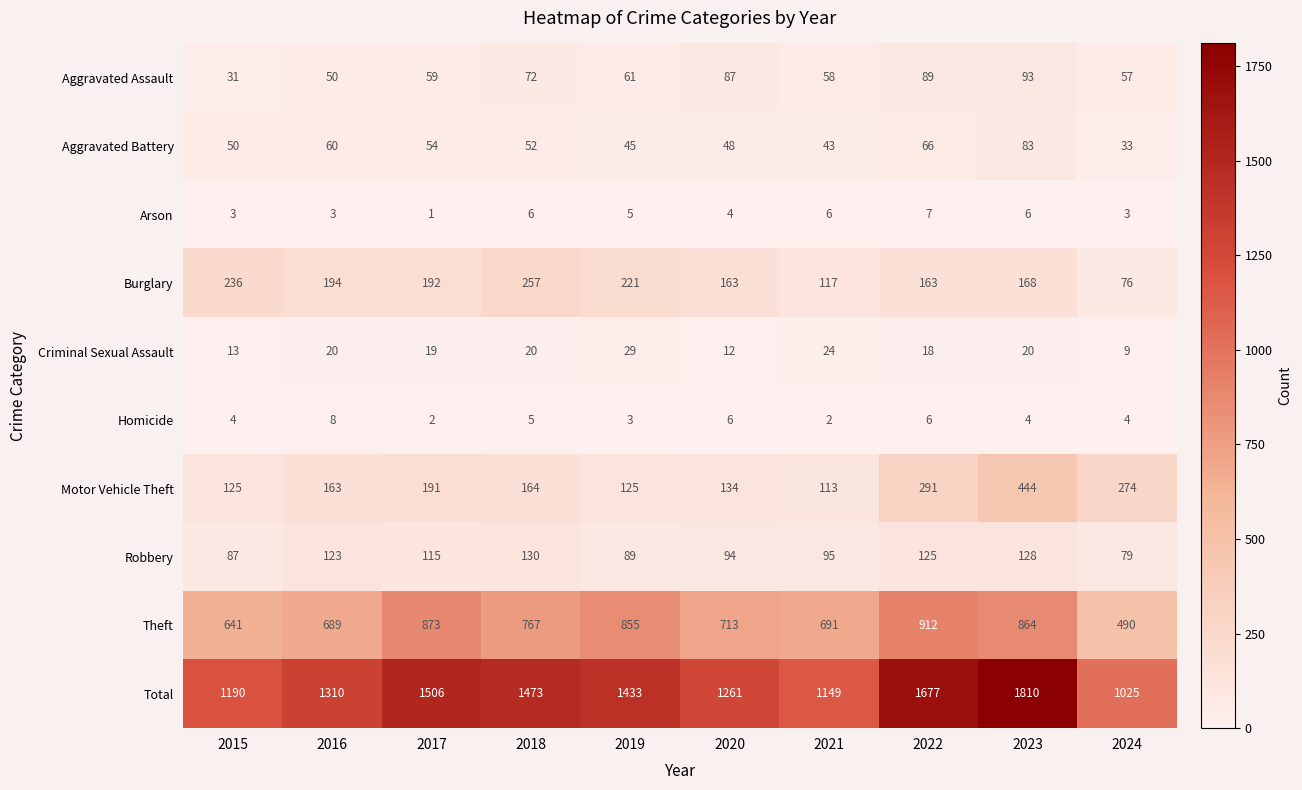

Where is Total nearest to the value 1417?

2019